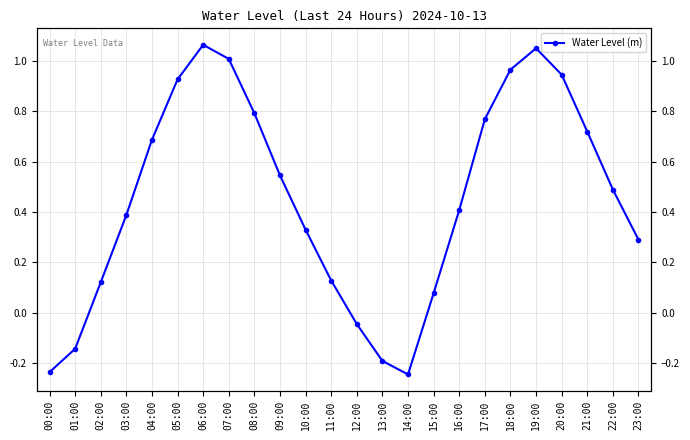

What is the maximum value shown in the chart?

1.1